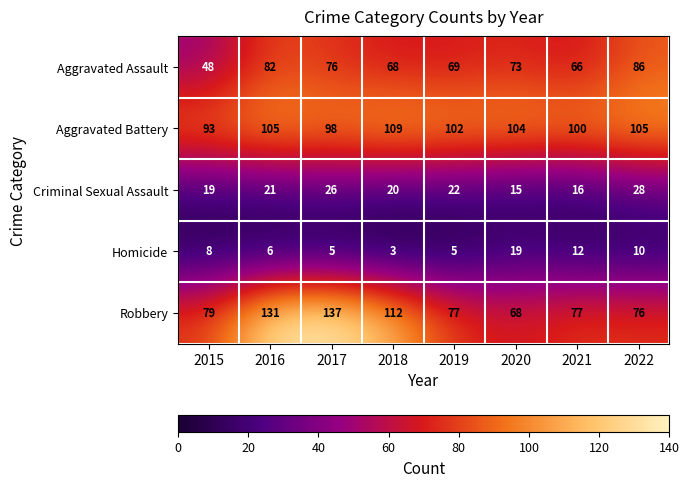

At which category does the chart reach its minimum across all series?

2018